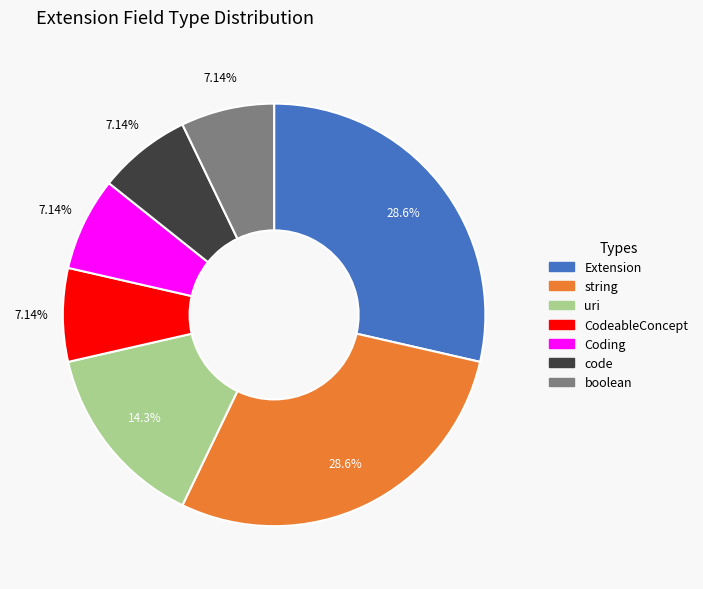

Does any single category account for the majority?

No